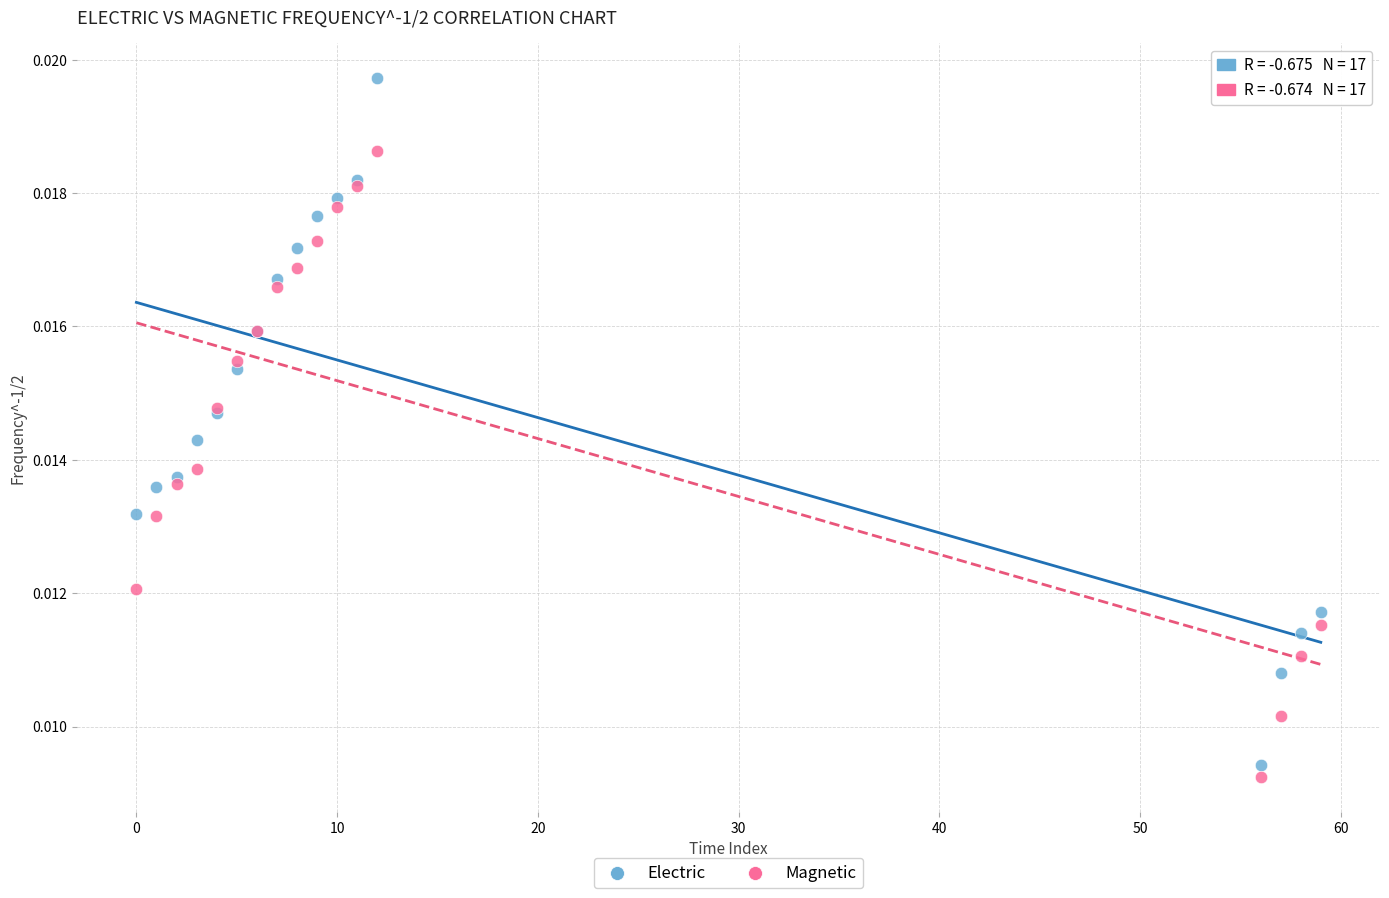

Which series has the largest Y range (max minus min)?

Electric